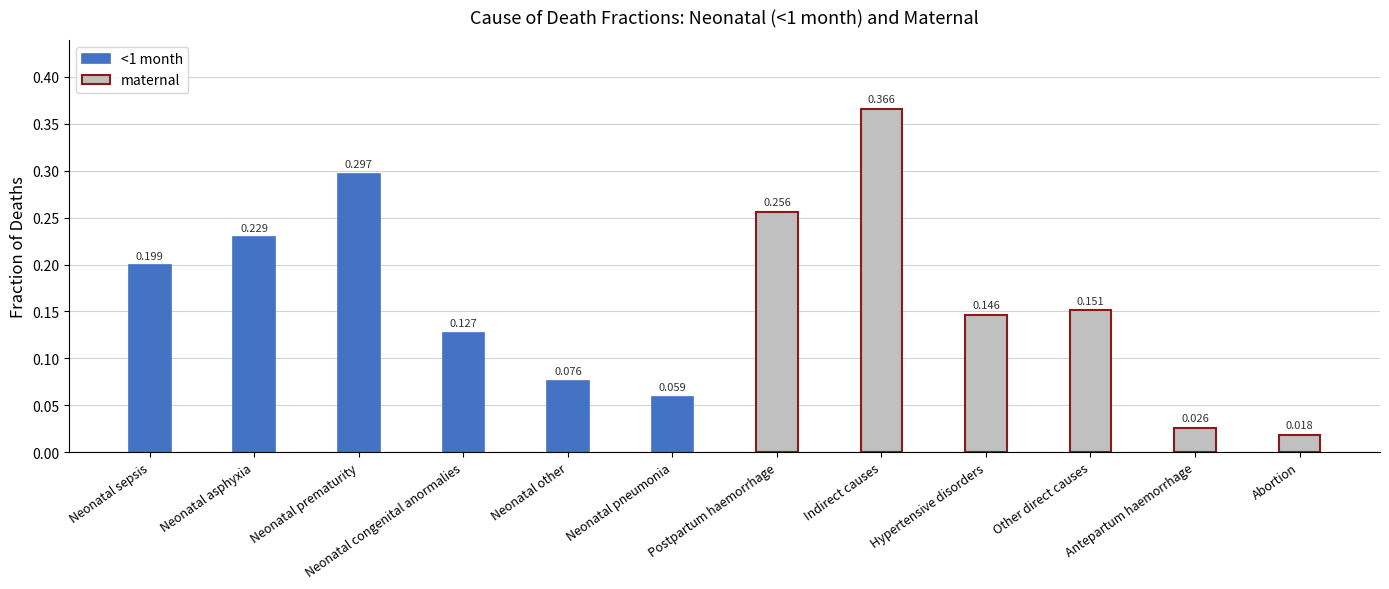

List the series in order of their overall mean, lowest first.

maternal, <1 month